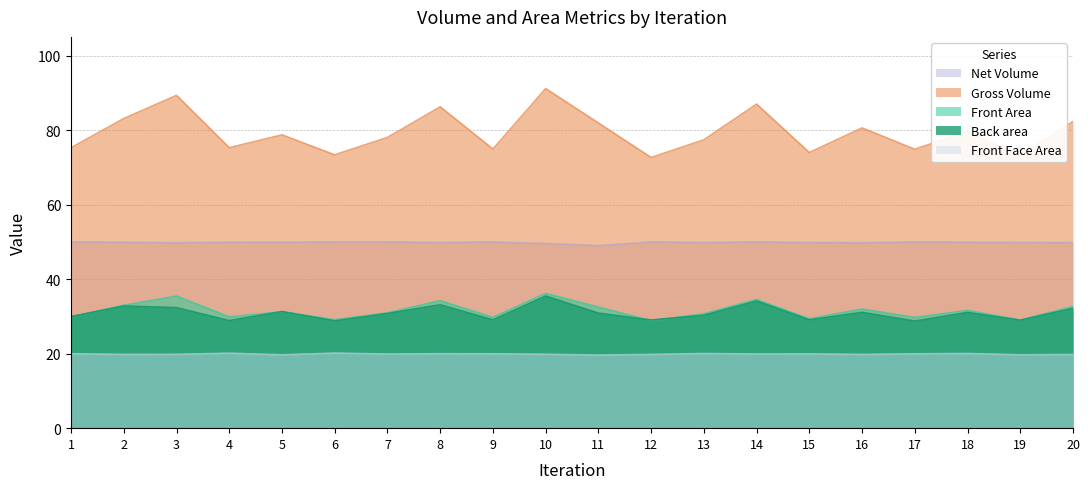

True or false: Front Face Area and Back area intersect in this chart.

False